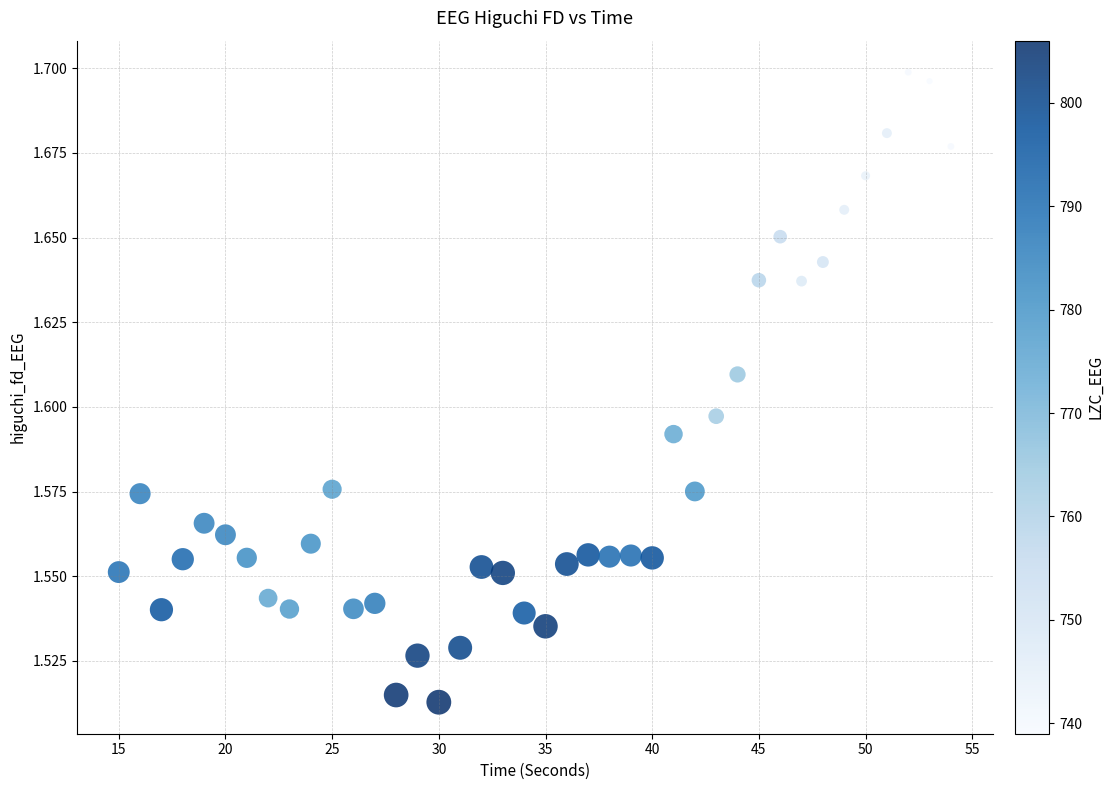

What is the range of X values (max minus min)?

39.0